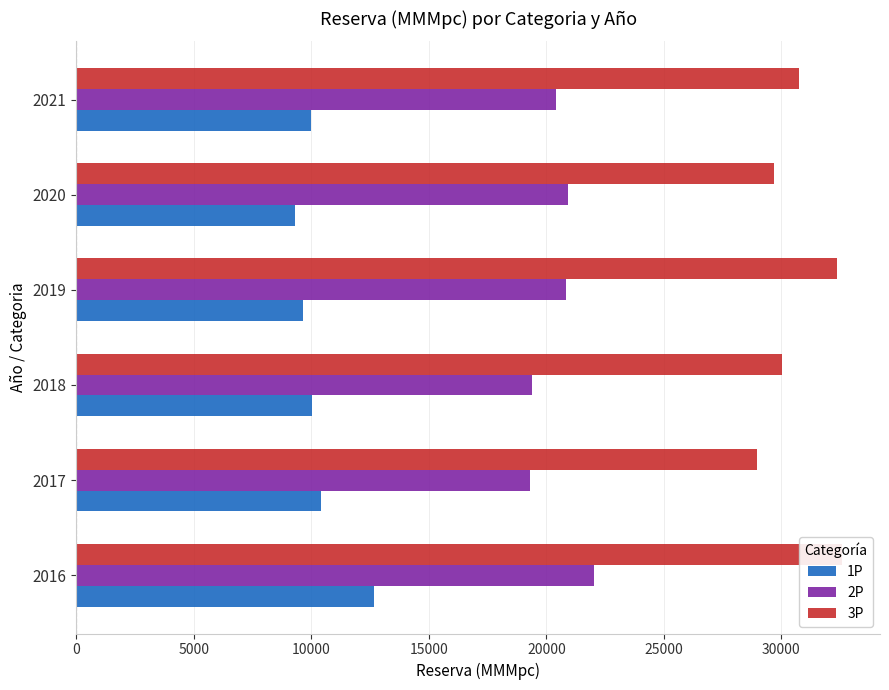

What is the highest value of the 2P series?

22026.3